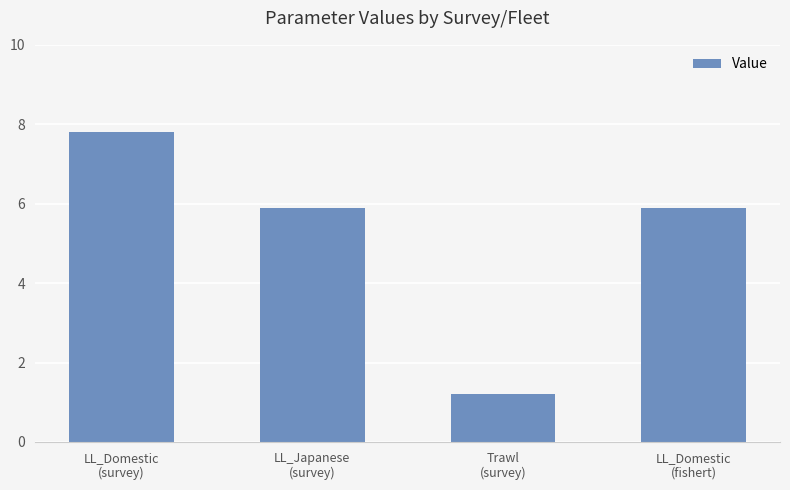

What is the minimum value shown in the chart?

1.2